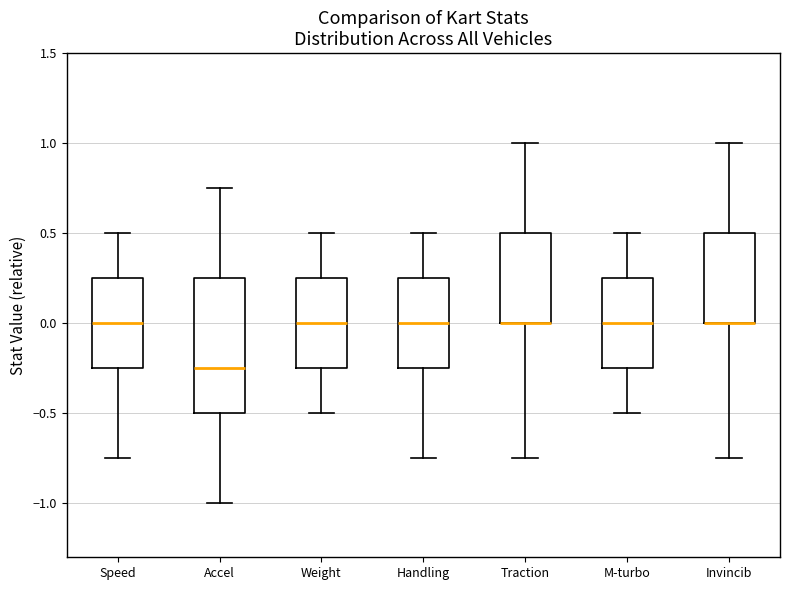

Comparing the boxes themselves (not the whiskers), which one is the tallest?

Accel